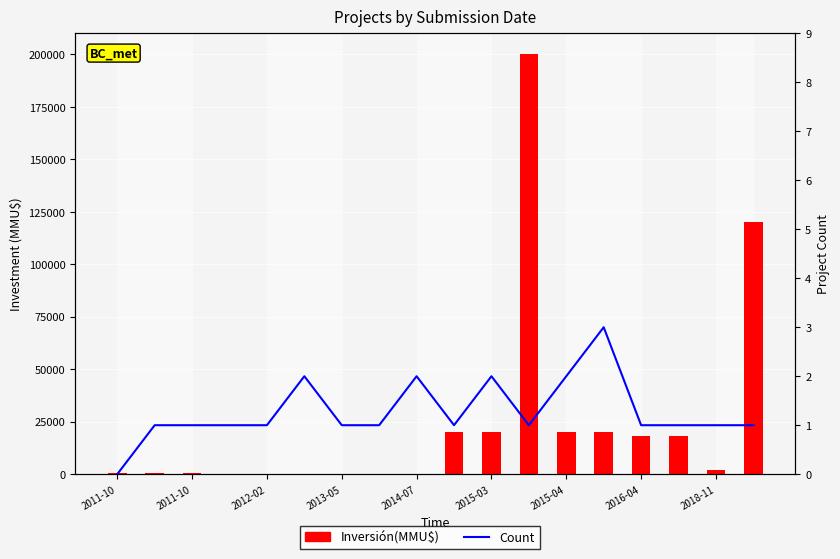

Rank the series by their maximum value, from highest to lowest.

Inversión(MMU$), Count